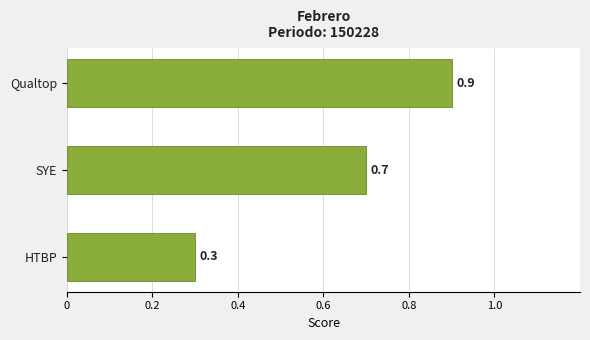

What is the label of the 3rd bar from the bottom?

Qualtop